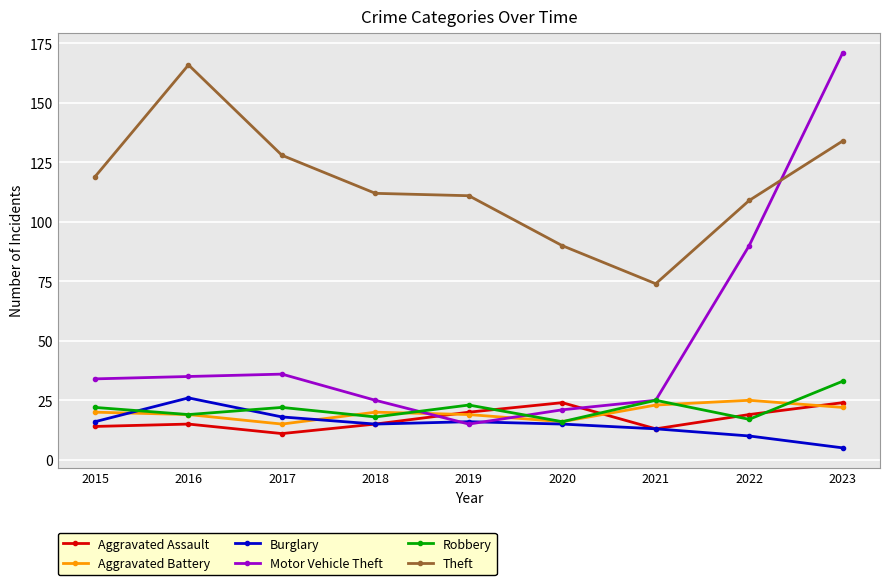

What are all the series names shown in the legend?

Aggravated Assault, Aggravated Battery, Burglary, Motor Vehicle Theft, Robbery, Theft